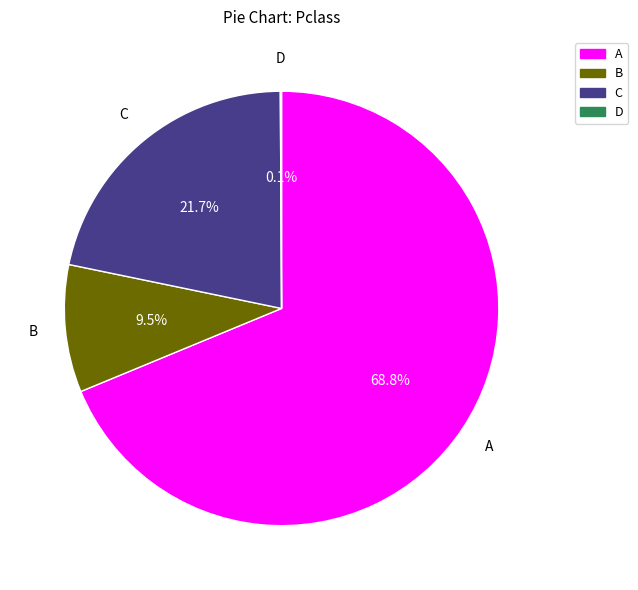

Approximately how many times larger is the value at C compared to B?

2.3